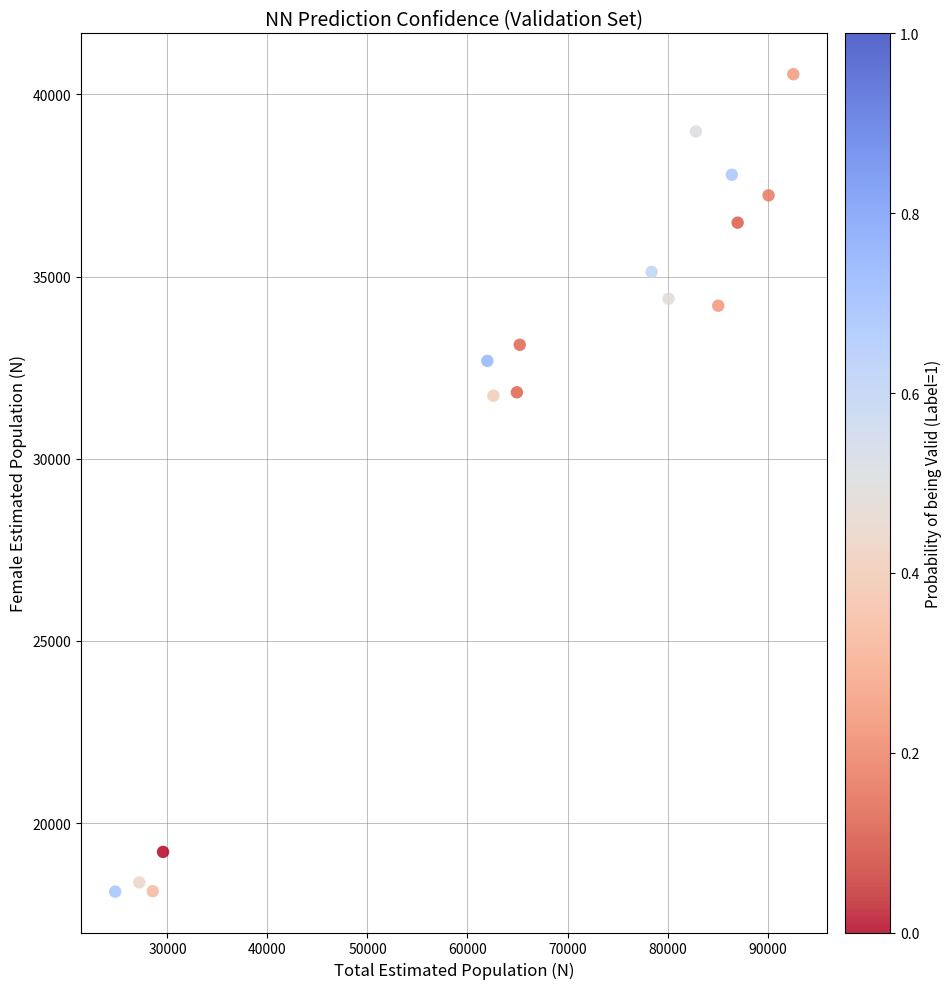

What is the range of X values (max minus min)?

67810.4